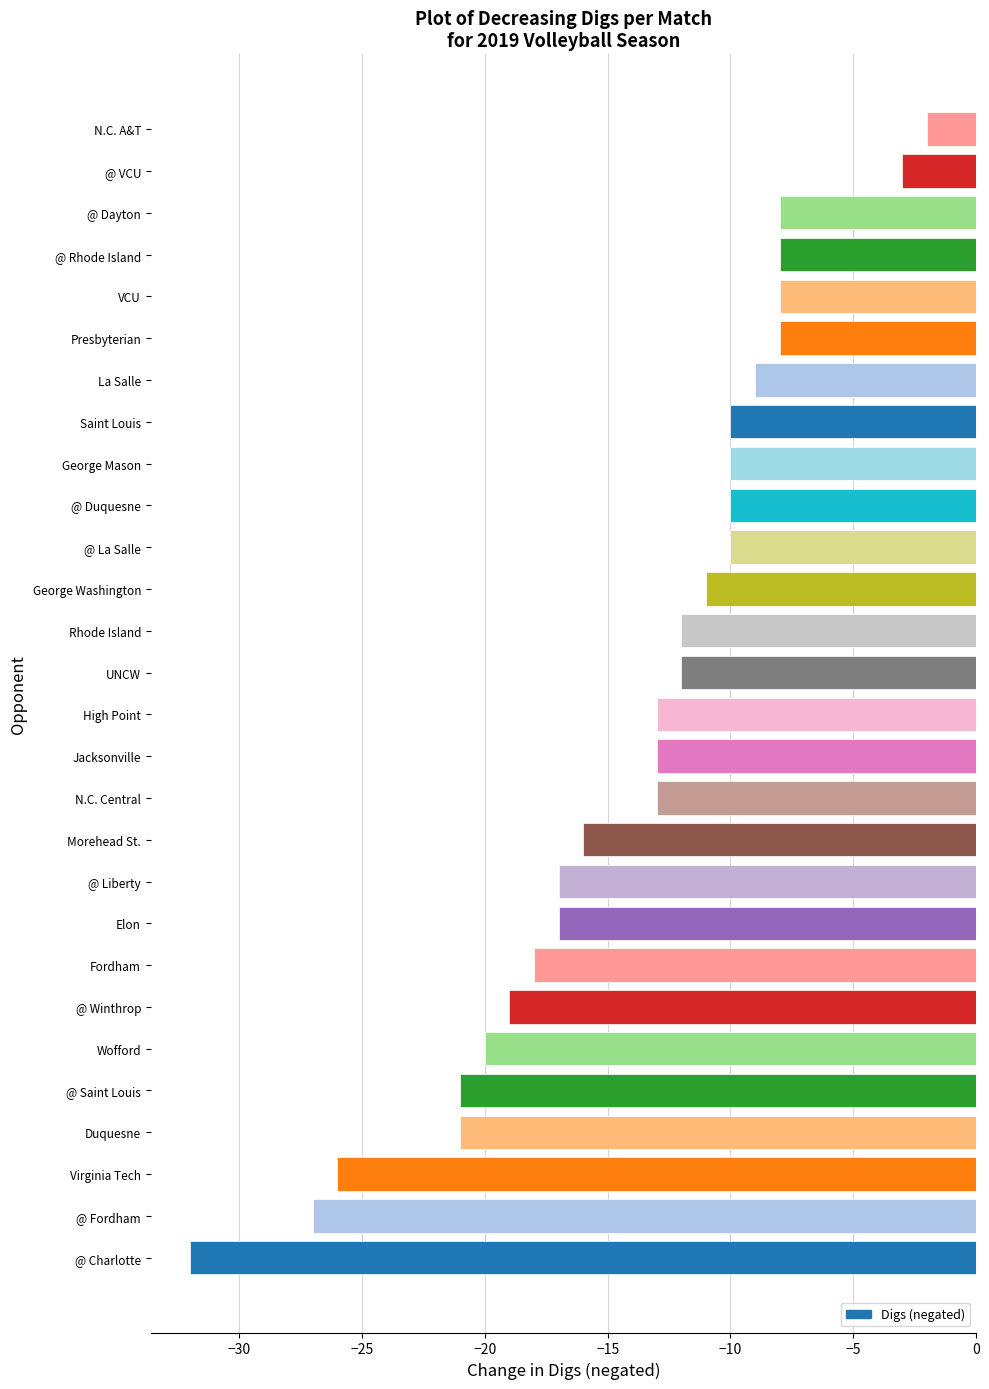

Reading top to bottom, extract all data points from this chart.

-2	-3	-8	-8	-8	-8	-9	-10	-10	-10	-10	-11	-12	-12	-13	-13	-13	-16	-17	-17	-18	-19	-20	-21	-21	-26	-27	-32